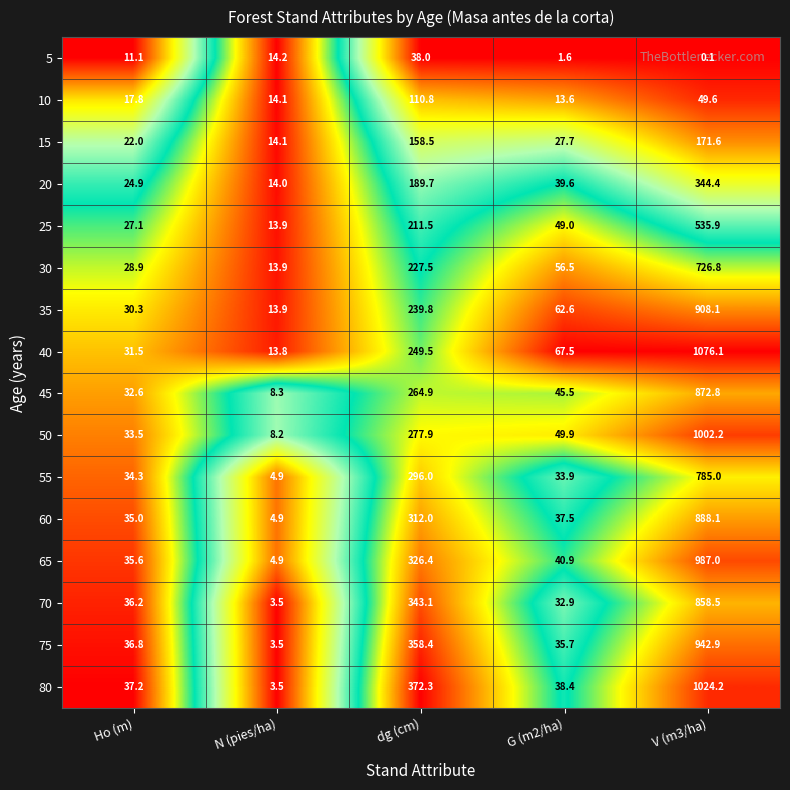

What is the difference between the maximum and minimum values in the 45 series?

864.5